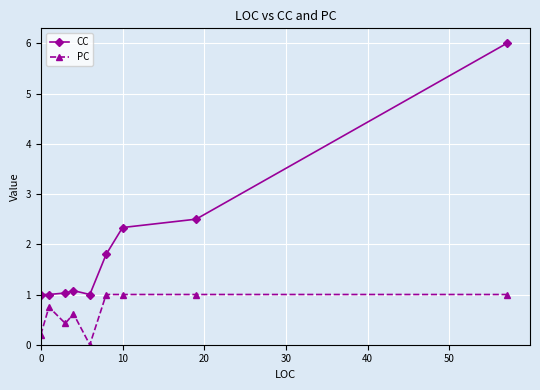

What is the maximum value shown in the chart?

6.0